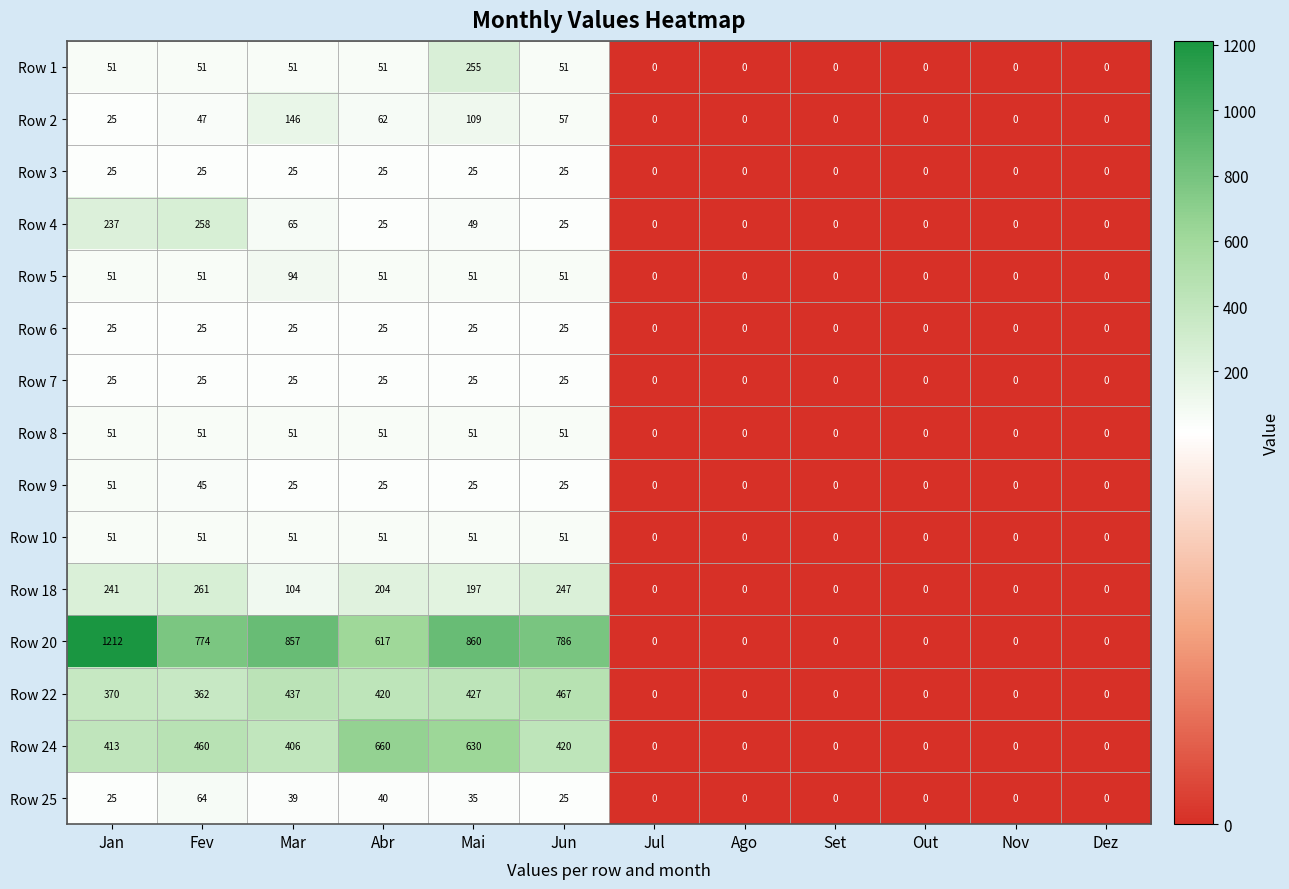

Which series has the largest range (max minus min)?

Row 20